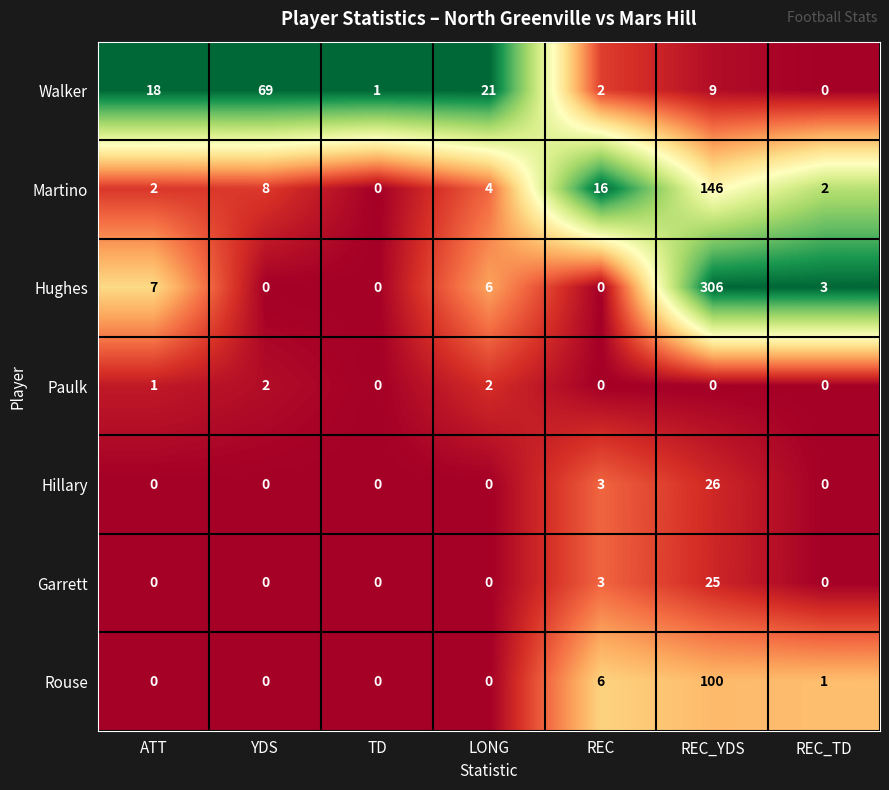

True or false: Hughes has a value of -183 at TD.

False